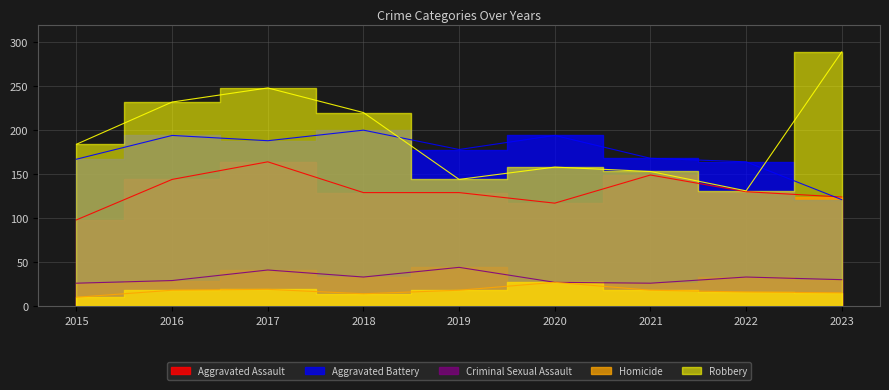

What is the sum of all Homicide values?

155